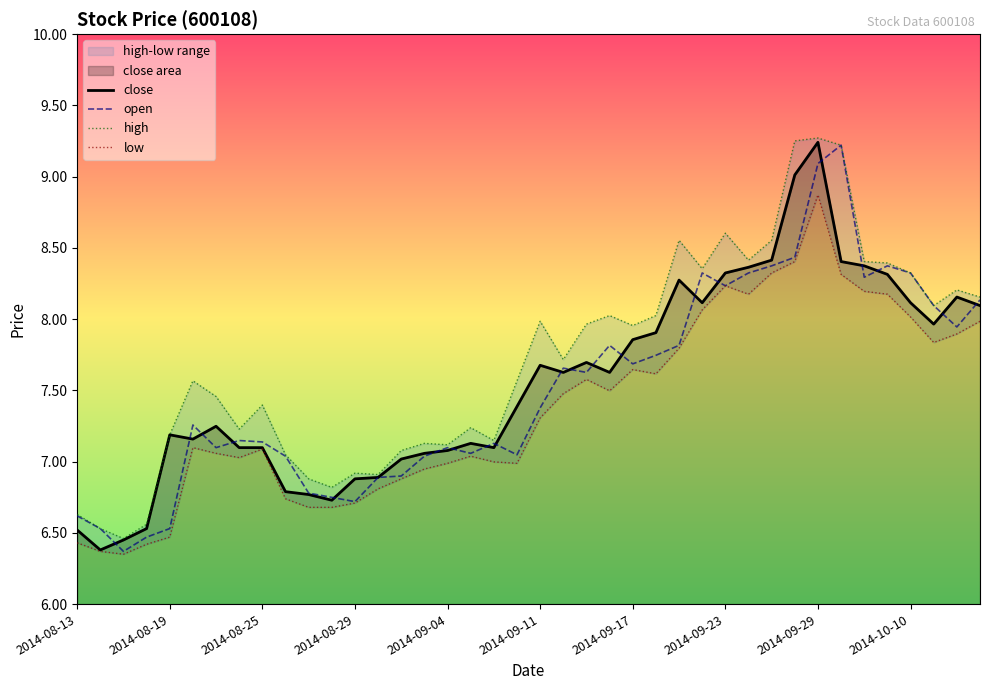

Reading left to right, extract all data points from this chart.

close: 6.5	6.4	6.5	6.5	7.2	7.2	7.2	7.1	7.1	6.8	6.8	6.7	6.9	6.9	7.0	7.1	7.1	7.1	7.1	7.4	7.7	7.6	7.7	7.6	7.9	7.9	8.3	8.1	8.3	8.4	8.4	9.0	9.2	8.4	8.4	8.3	8.1	8.0	8.2	8.1
open: 6.6	6.5	6.4	6.5	6.5	7.3	7.1	7.1	7.1	7.0	6.8	6.7	6.7	6.9	6.9	7.0	7.1	7.1	7.1	7.0	7.4	7.7	7.6	7.8	7.7	7.7	7.8	8.3	8.2	8.3	8.4	8.4	9.1	9.2	8.3	8.4	8.3	8.1	7.9	8.1
high: 6.6	6.5	6.5	6.6	7.2	7.6	7.5	7.2	7.4	7.0	6.9	6.8	6.9	6.9	7.1	7.1	7.1	7.2	7.1	7.6	8.0	7.7	8.0	8.0	8.0	8.0	8.6	8.4	8.6	8.4	8.6	9.3	9.3	9.2	8.4	8.4	8.3	8.1	8.2	8.2
low: 6.4	6.4	6.3	6.4	6.5	7.1	7.1	7.0	7.1	6.7	6.7	6.7	6.7	6.8	6.9	6.9	7.0	7.0	7.0	7.0	7.3	7.5	7.6	7.5	7.6	7.6	7.8	8.1	8.2	8.2	8.3	8.4	8.9	8.3	8.2	8.2	8.0	7.8	7.9	8.0